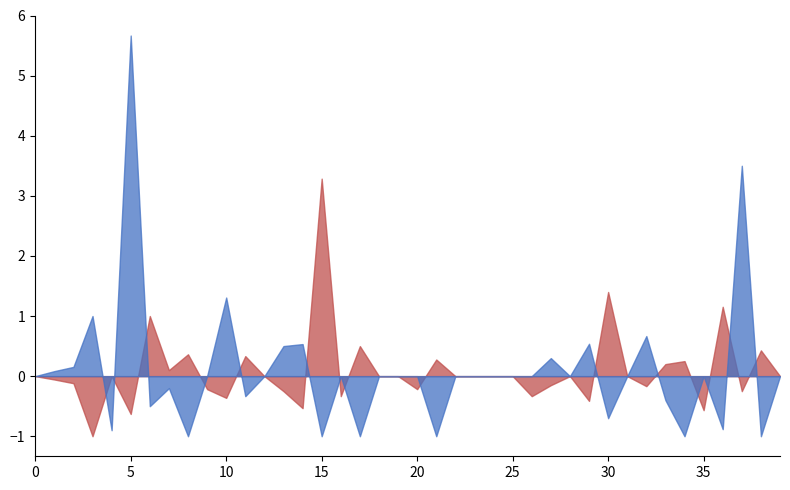

True or false: Monto adjudicado AFP y otros has a value of 29 at 01-02-1994.

False